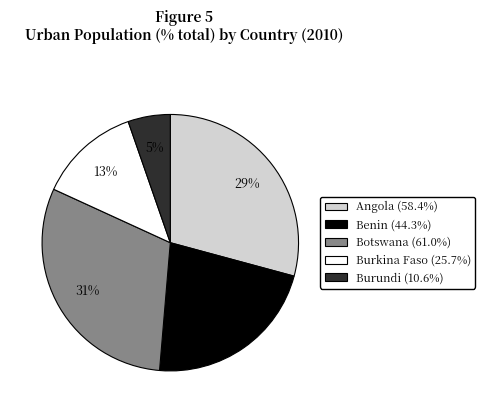

Does any single category account for the majority?

No